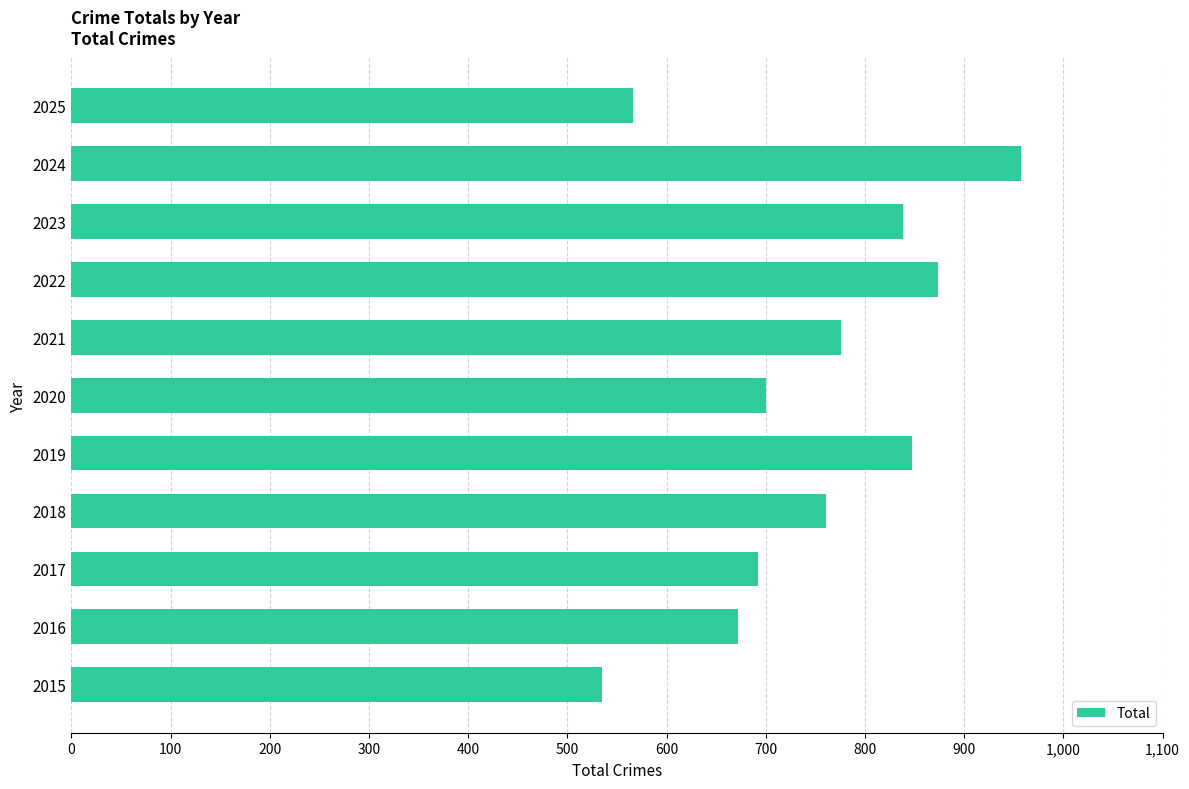

What is the maximum value shown in the chart?

957